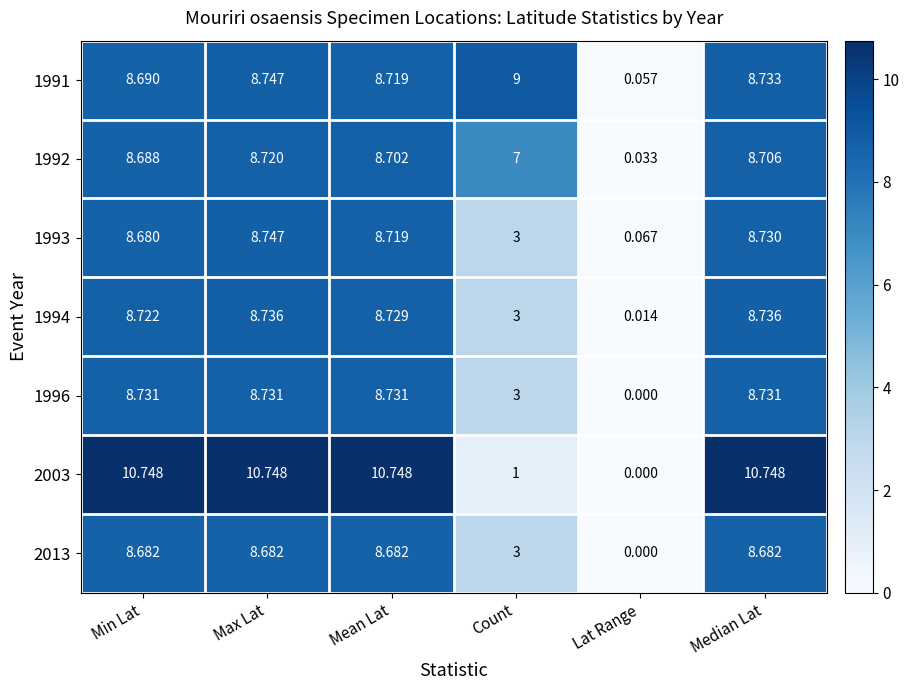

Between Lat Range and Median Lat, which series saw the biggest shift?

2003